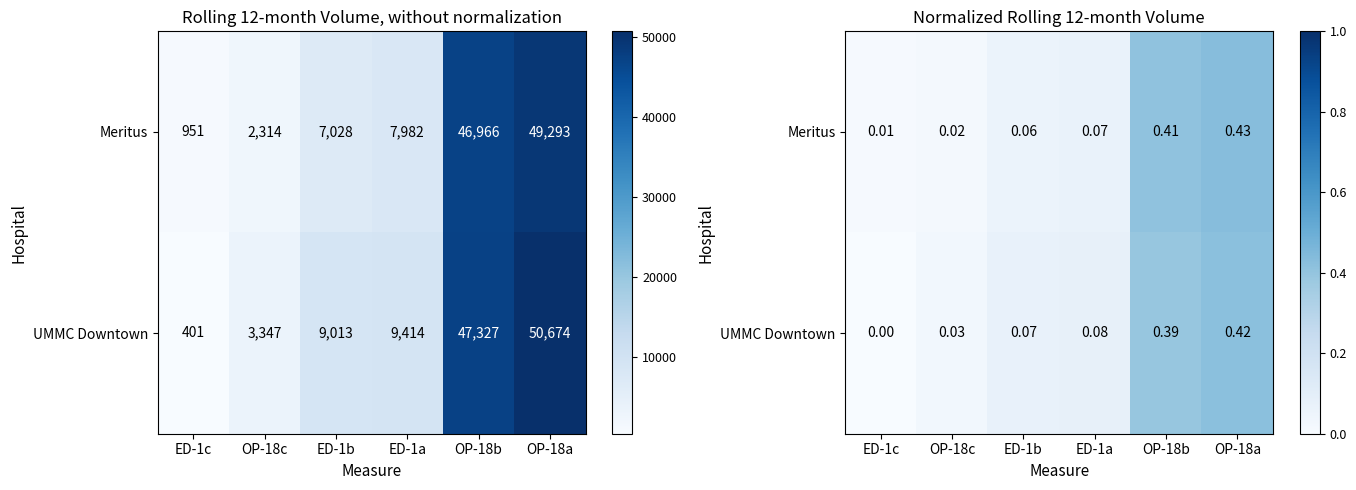

Count the number of data series in this chart.

2